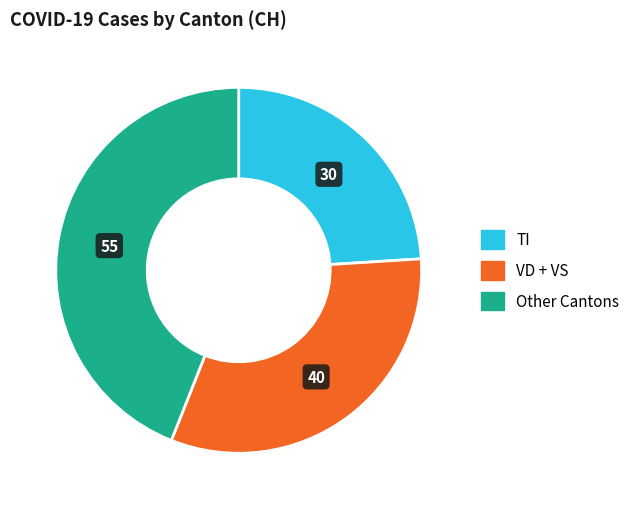

How many segments does this pie chart have?

3